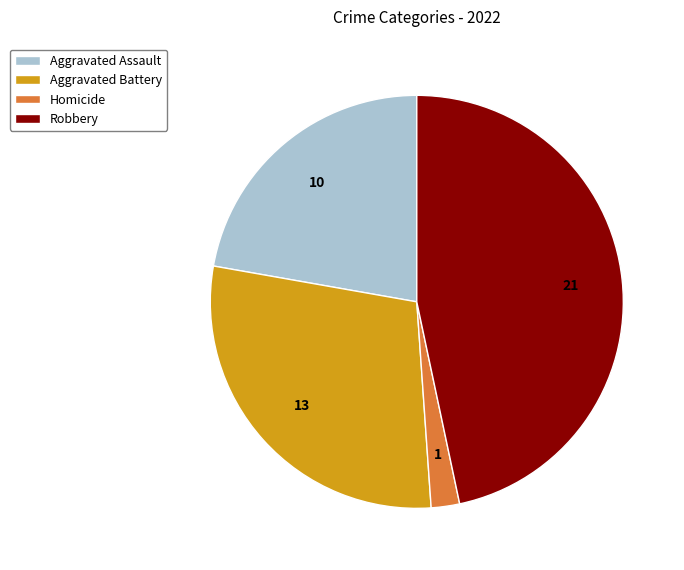

Rank the categories by value from lowest to highest.

Homicide, Aggravated Assault, Aggravated Battery, Robbery